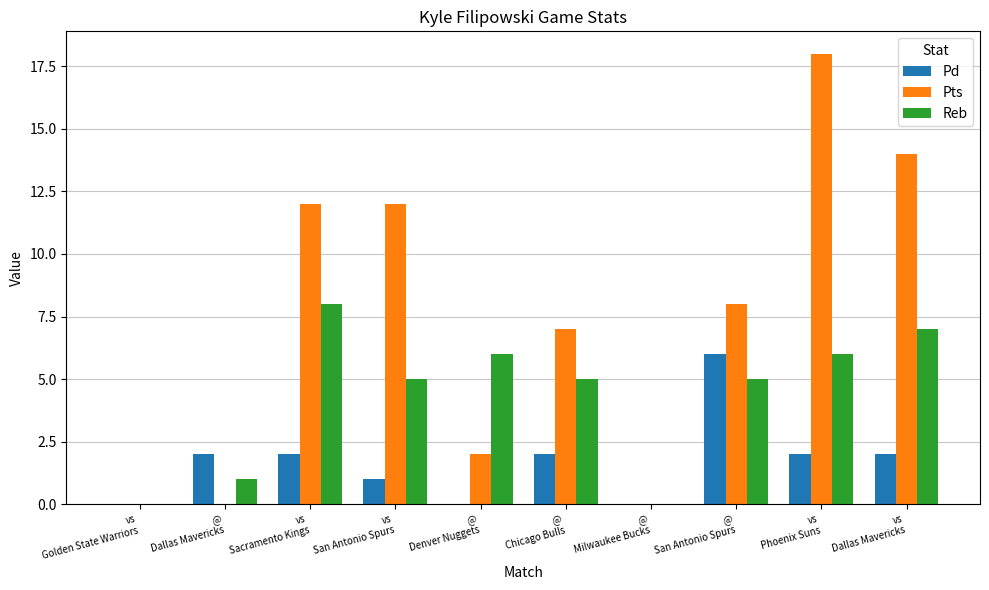

What is the sum of all Pts values?

73